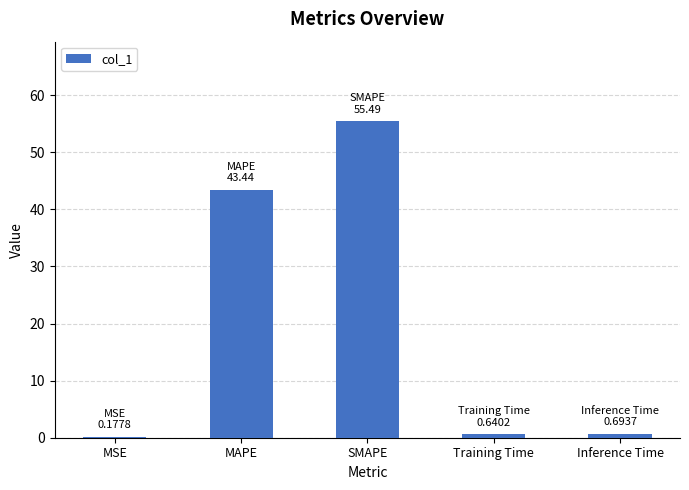

Where is the data nearest to the value 27?

MAPE